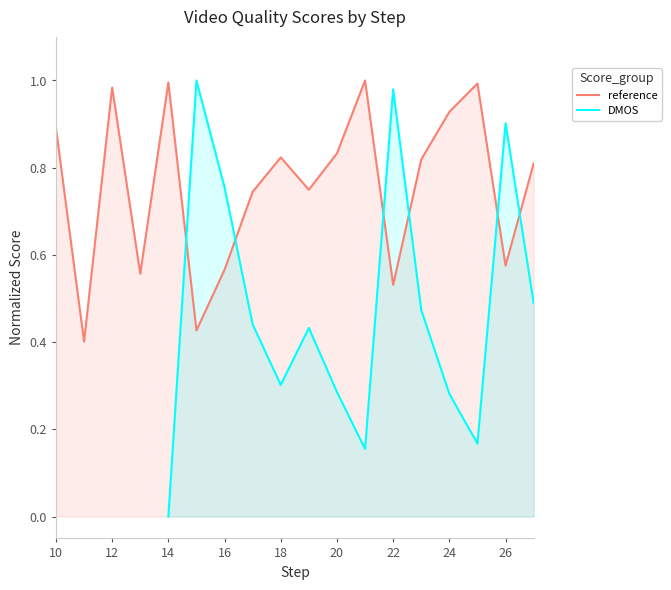

At which category does the chart reach its peak across all series?

21